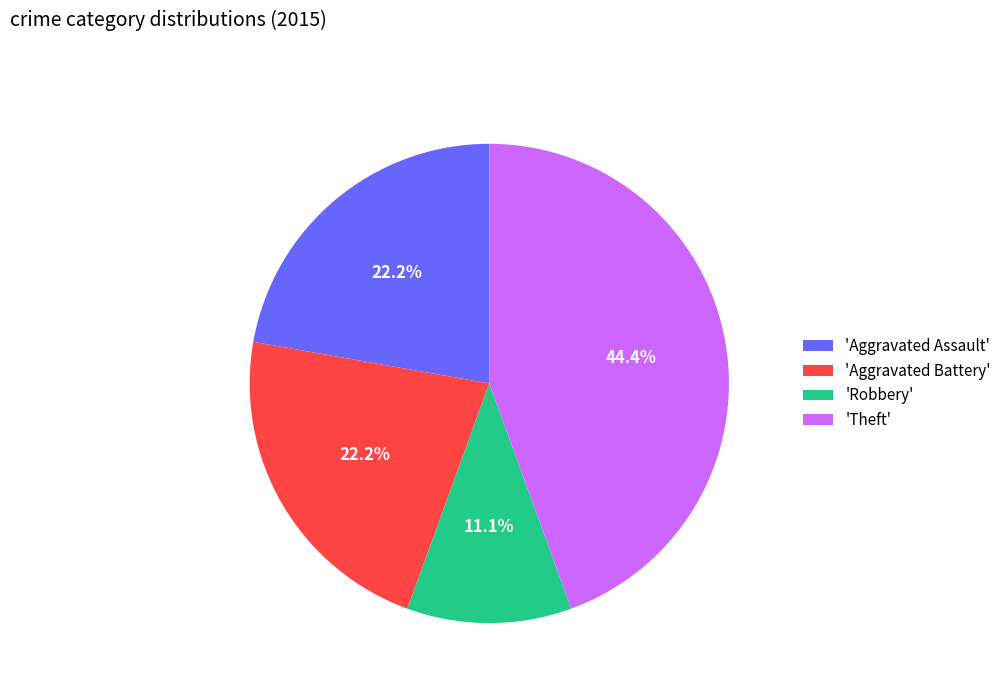

Combined, do 'Aggravated Assault' and 'Aggravated Battery' account for over 50%?

No